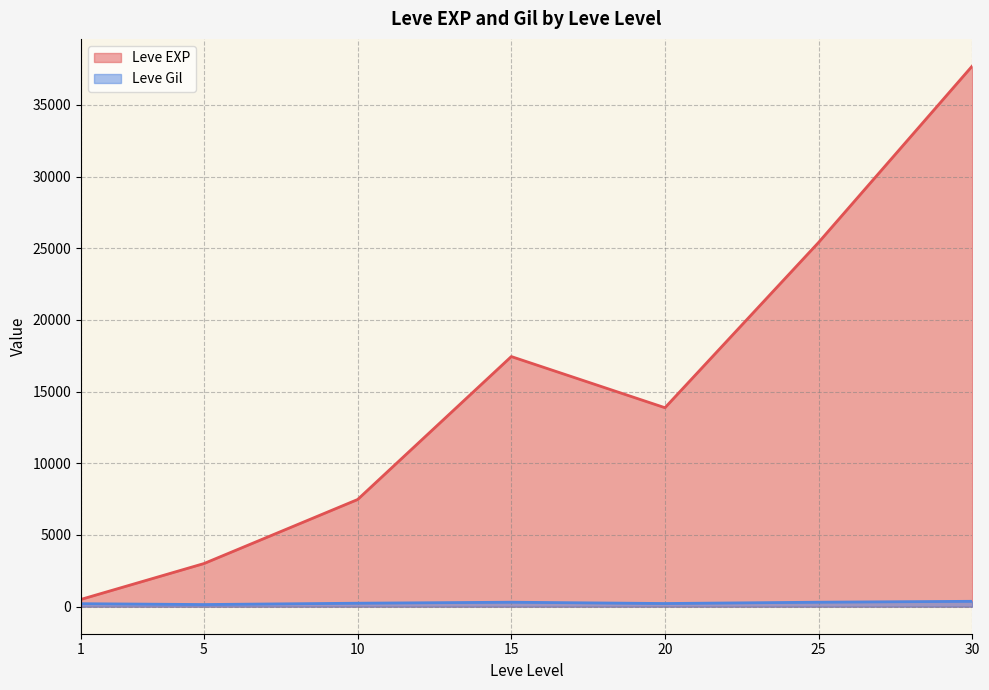

What is the maximum value shown in the chart?

37715.0